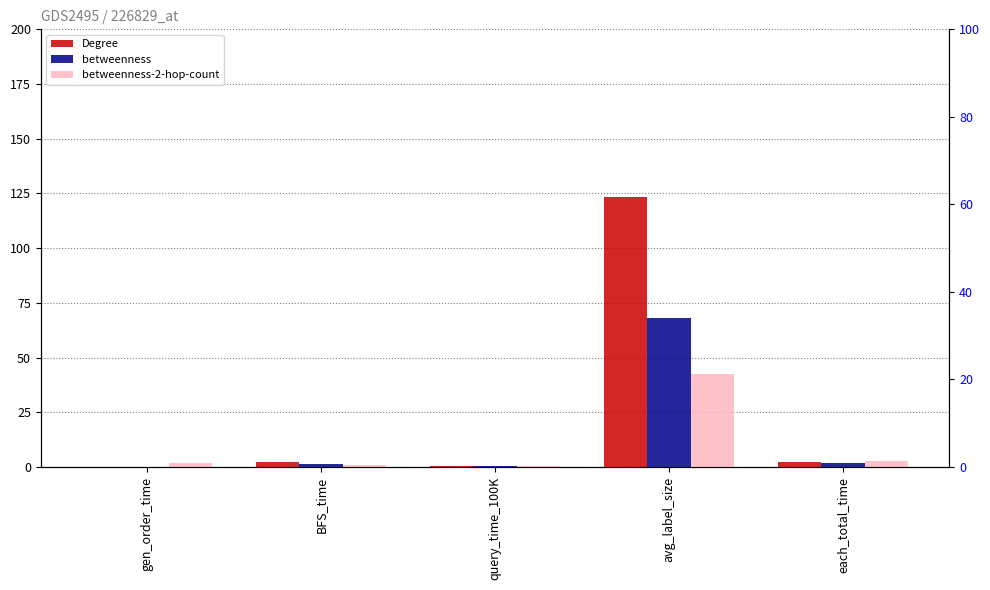

What is the difference between the maximum and minimum values in the betweenness-2-hop-count series?

42.4